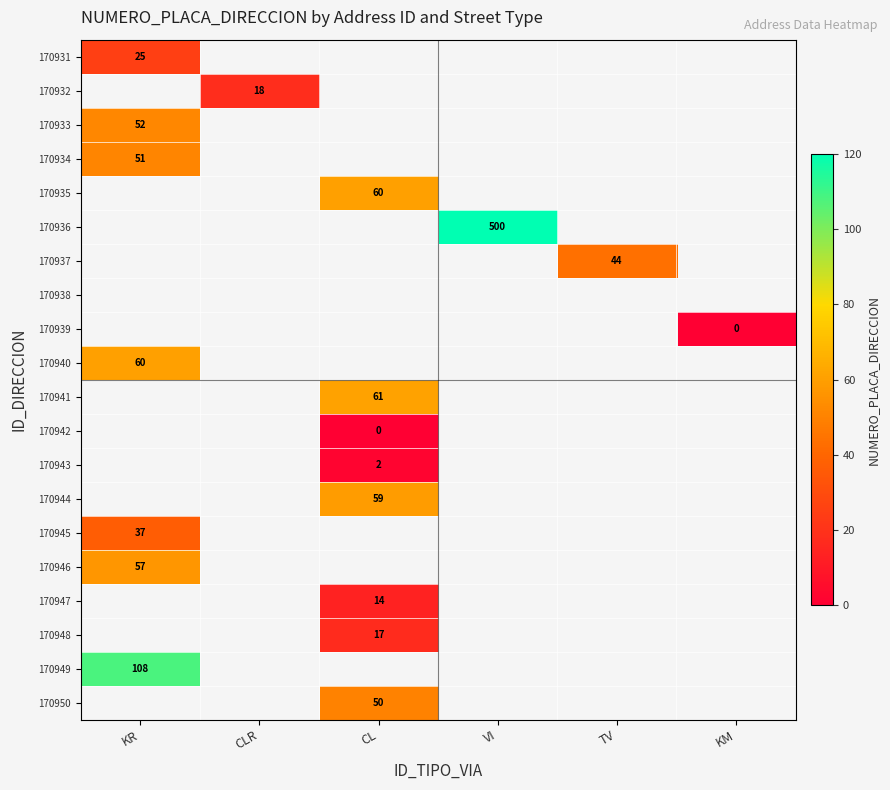

What is the smallest value displayed?

-1